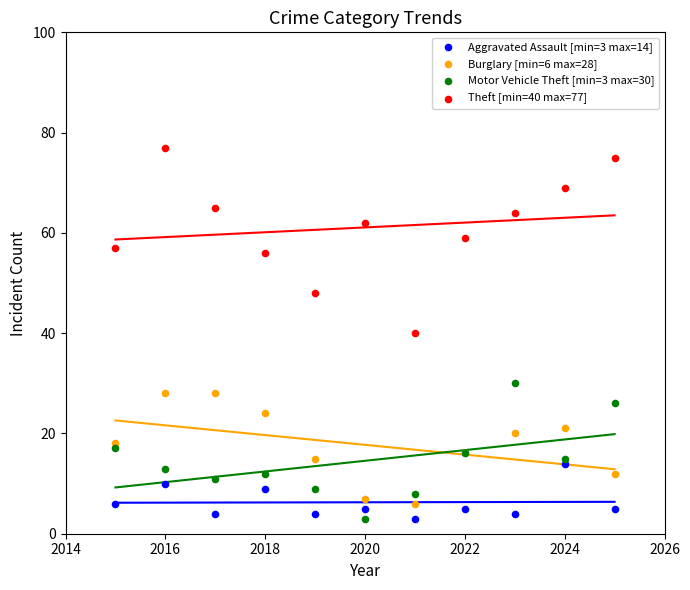

Which series contains the highest Y value?

Theft [min=40 max=77]